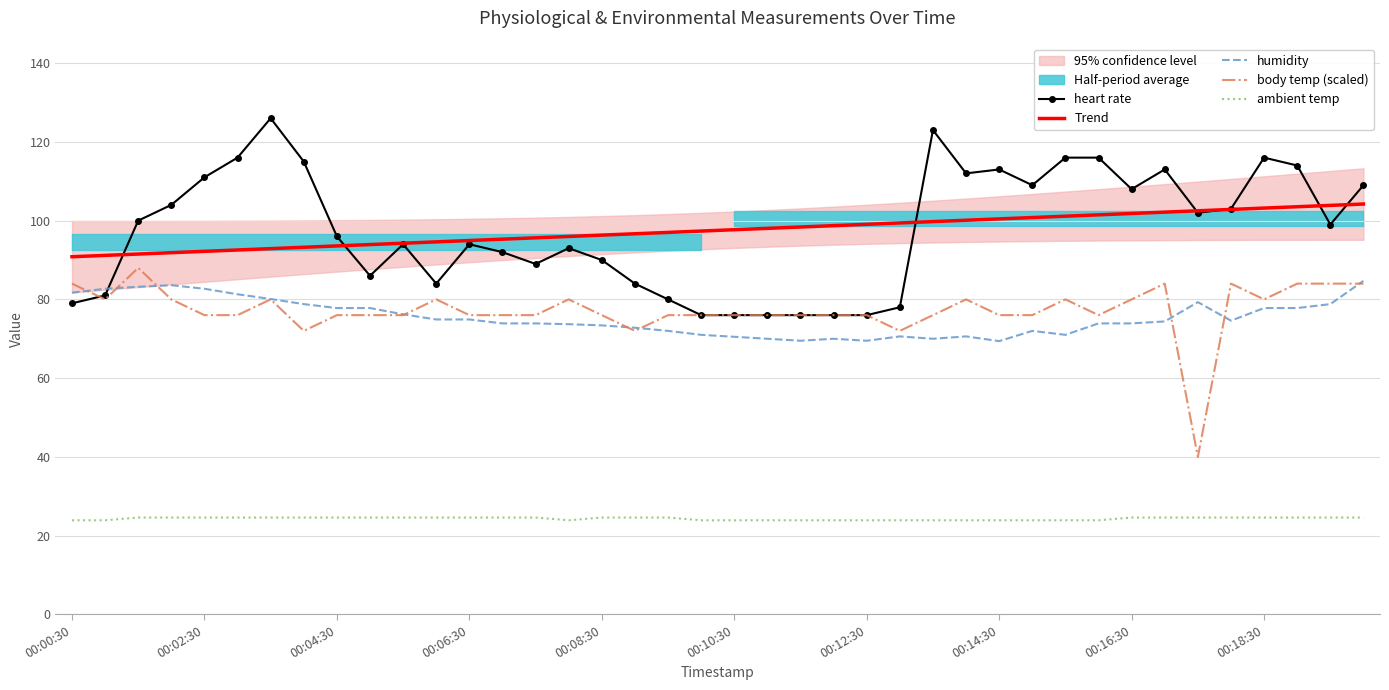

What is the label of the 40th point from the right?

00:00:30